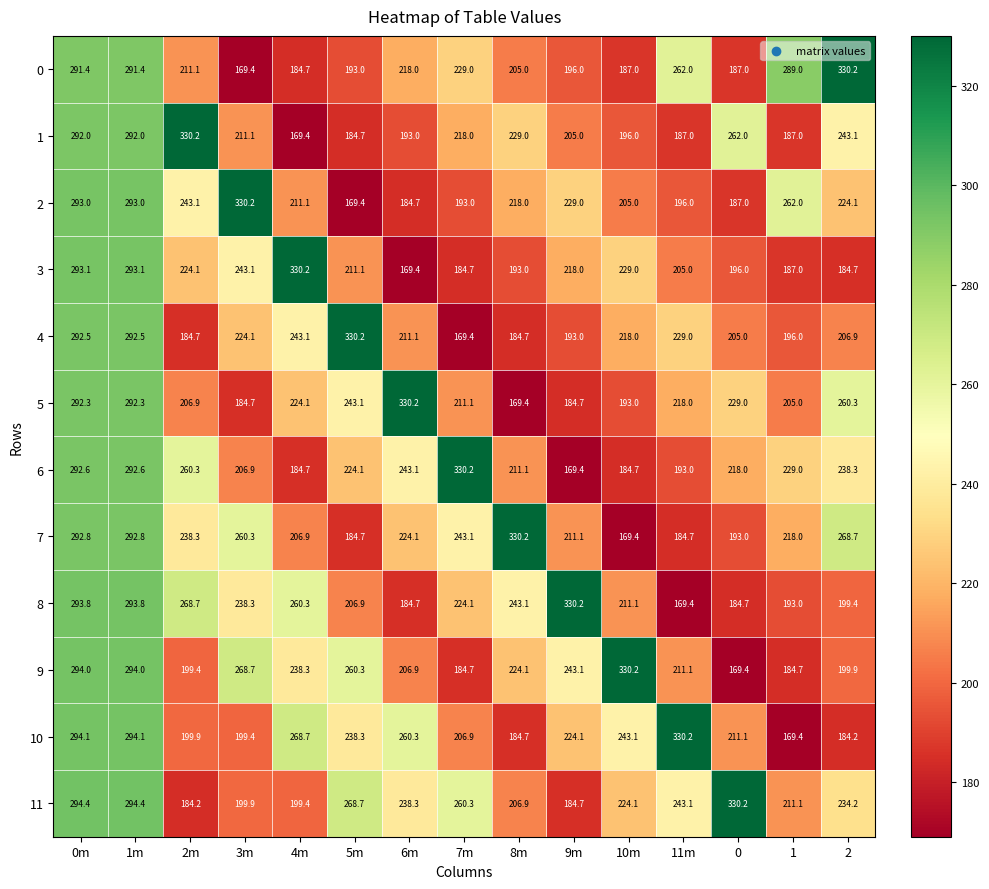

What is the smallest value displayed?

169.4